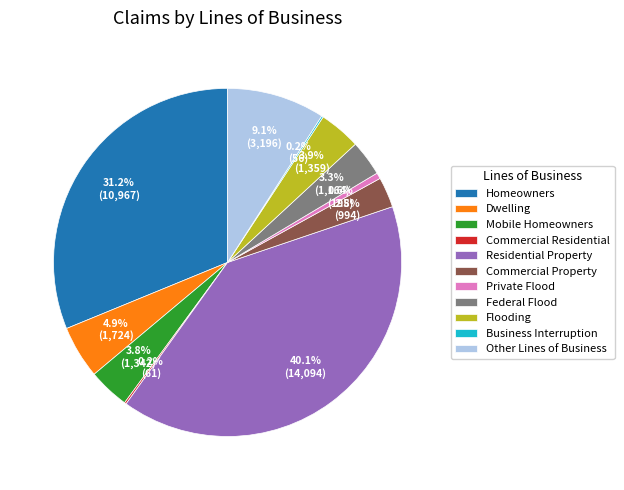

Approximately how many times larger is the value at Commercial Property compared to Dwelling?

0.6